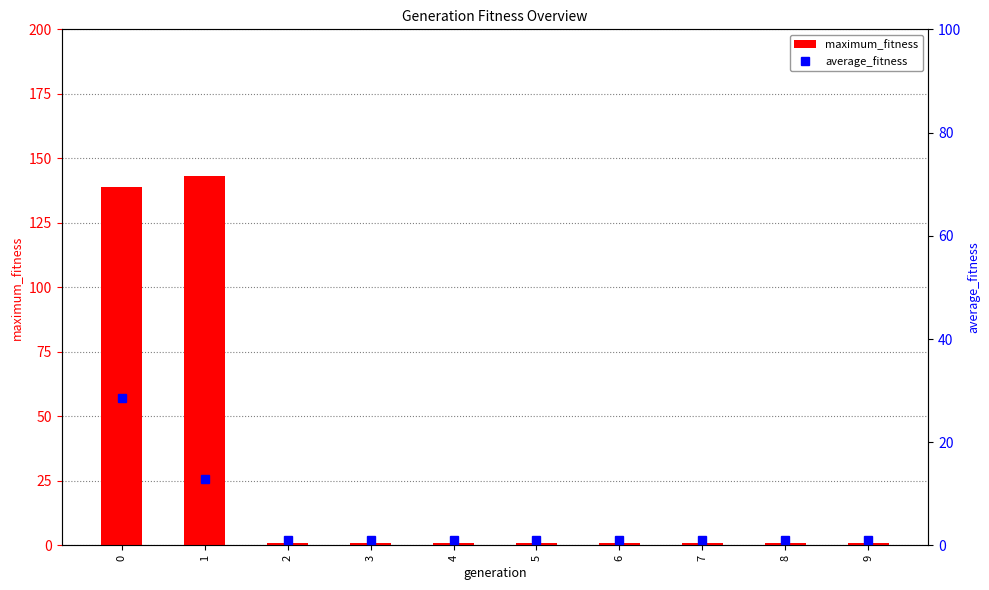

What is the highest value of the maximum_fitness series?

143